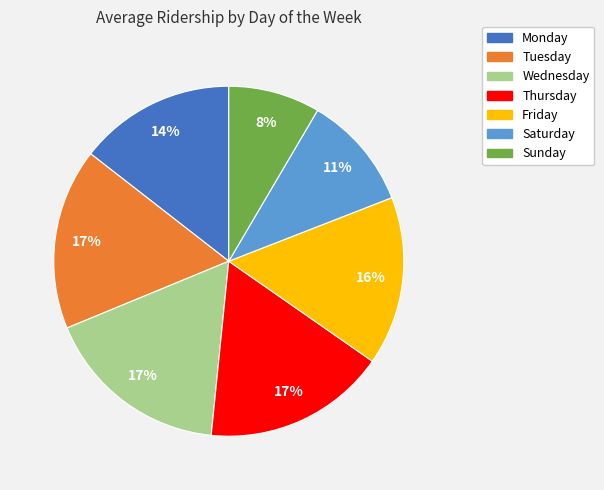

To the nearest percent, what is the average slice percentage?

14%